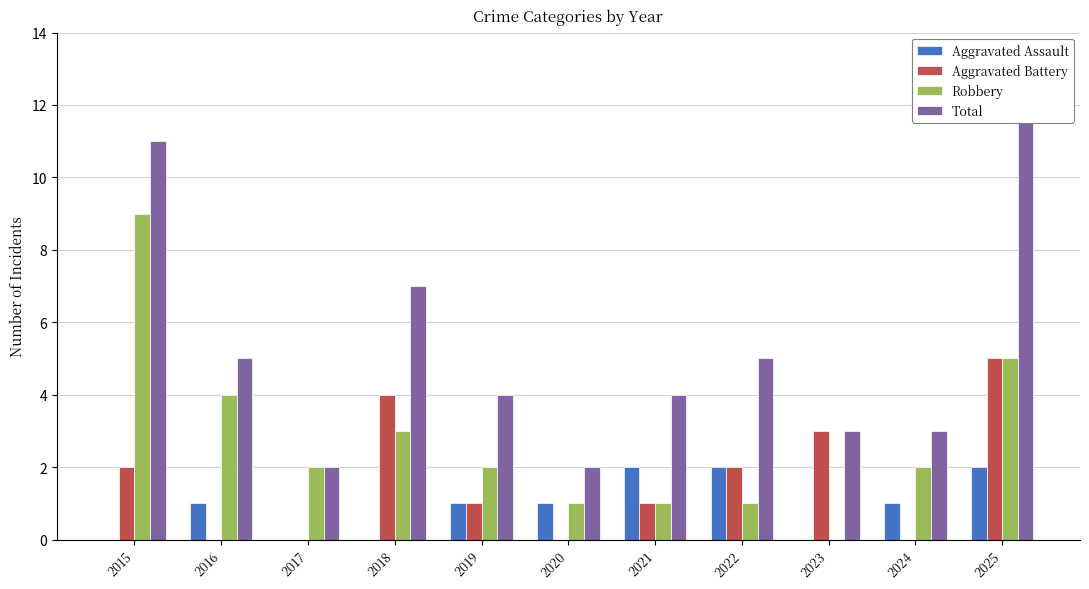

Is it true that Aggravated Battery equals 5 at 2025?

True